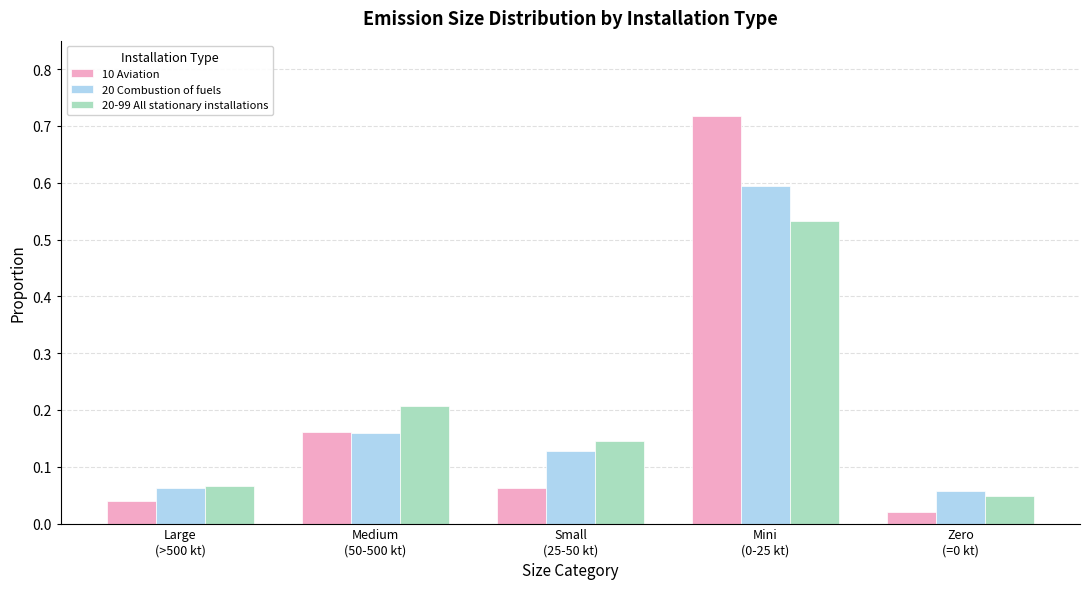

Which series has the largest range (max minus min)?

10 Aviation